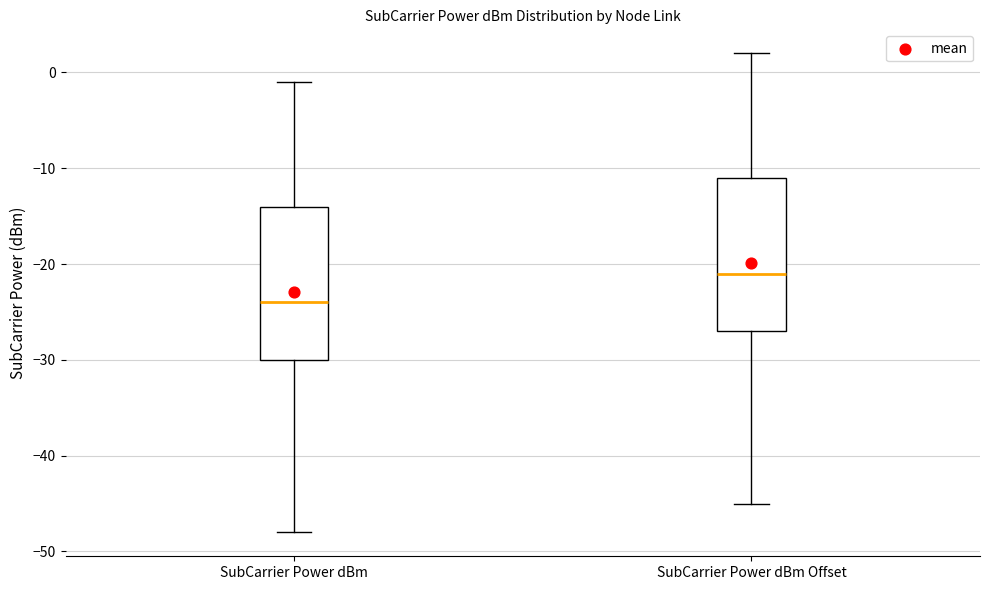

Reading left to right, read every box against the y-axis: the position of its median line, the range the box covers, and the ends of its whiskers. The values are not printed on the chart, so give them approximately, as read against the axis.

SubCarrier Power dBm: median -24, box -30 to -14, whiskers -48 to -1
SubCarrier Power dBm Offset: median -21, box -27 to -11, whiskers -45 to 2